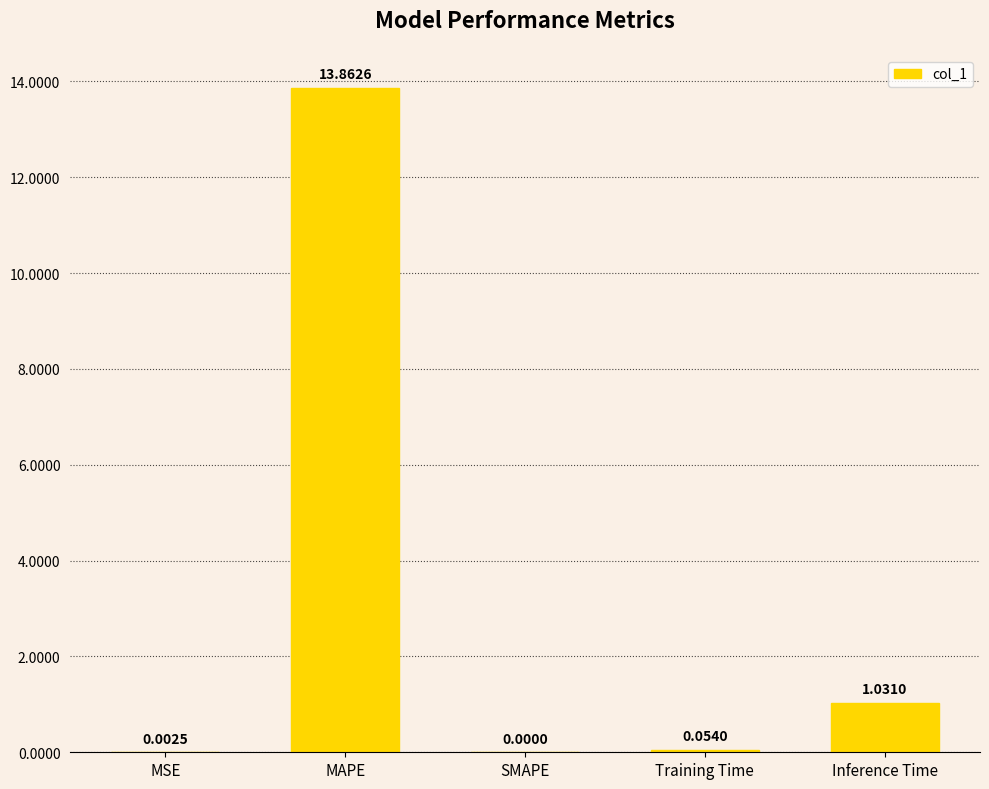

What is the change in value from SMAPE to Inference Time?

+1.0